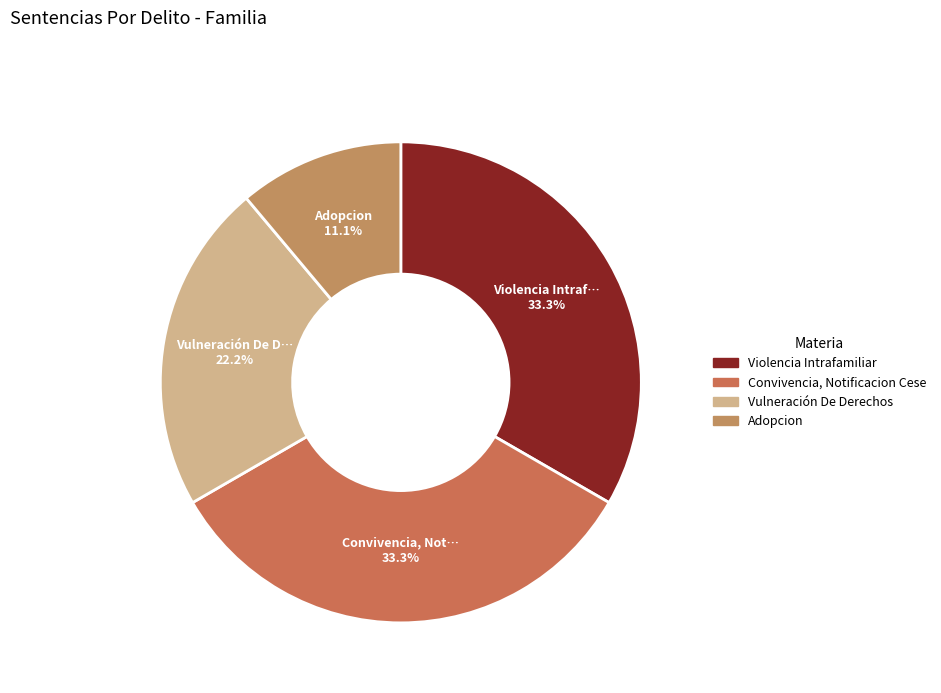

What is the ratio of the value at Violencia Intrafamiliar to the value at Convivencia, Notificacion Cese?

1.0